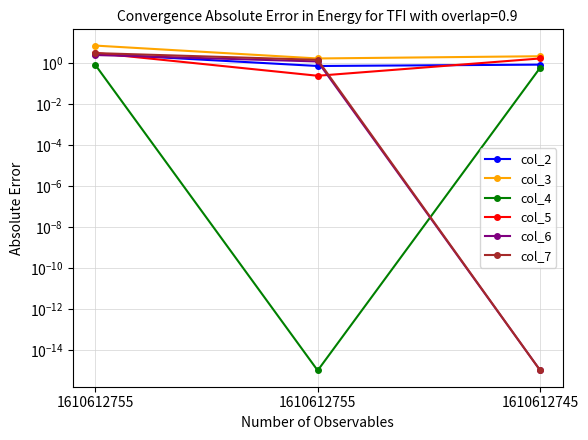

Reading left to right, list all the values displayed in this chart.

col_2: 3.0	0.8	0.9
col_3: 7.5	1.8	2.2
col_4: 0.9	0.0	0.6
col_5: 3.2	0.2	1.8
col_6: 2.6	1.2	0.0
col_7: 3.2	1.5	0.0